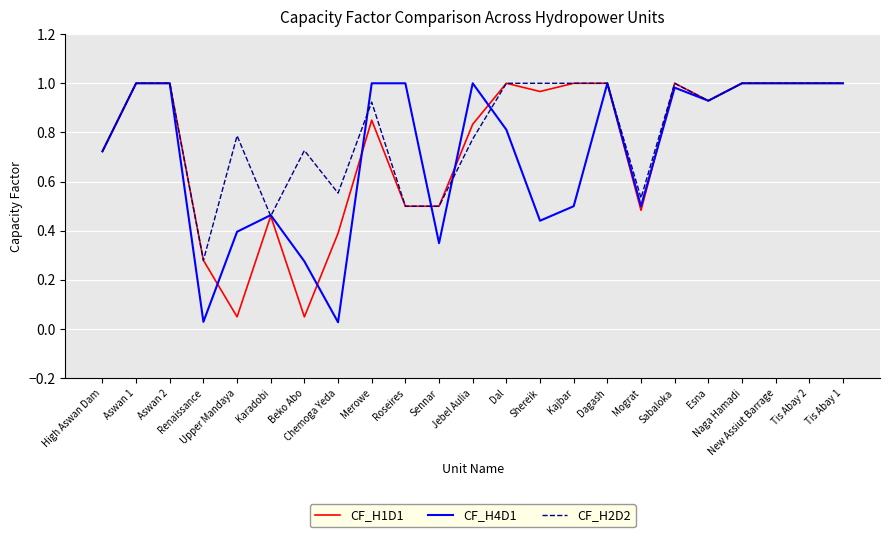

The CF_H1D1 series shows 0.5 at High Aswan Dam. True or false?

False